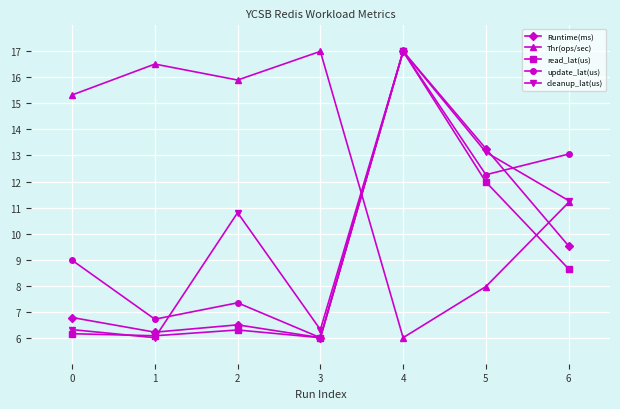

How many intersections are there between update_lat(us) and Thr(ops/sec)?

1